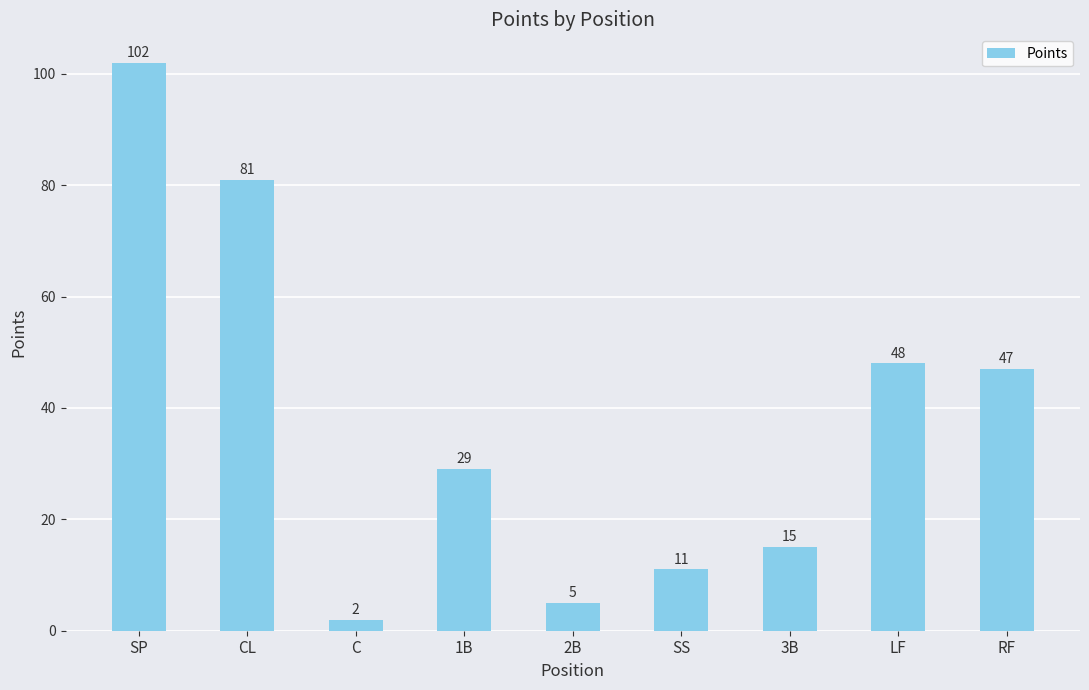

How many bars are there in total?

9